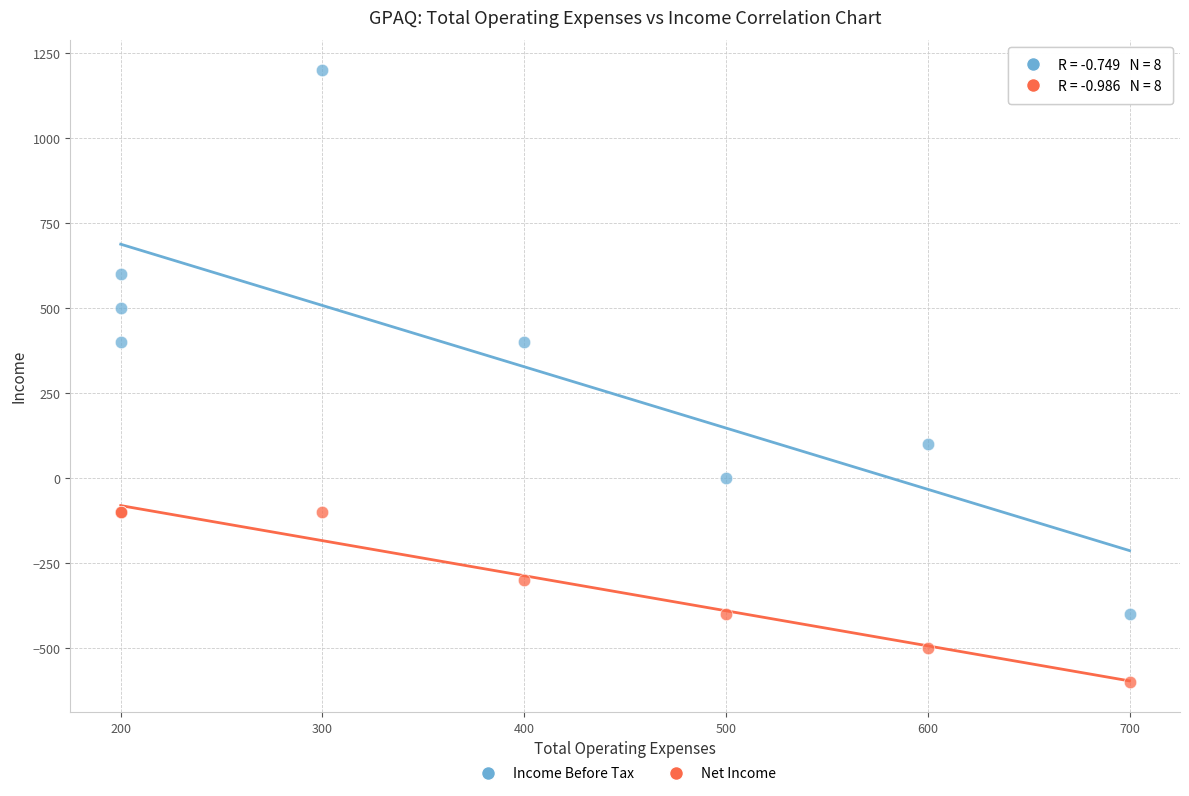

Which series has the largest Y range (max minus min)?

Income Before Tax